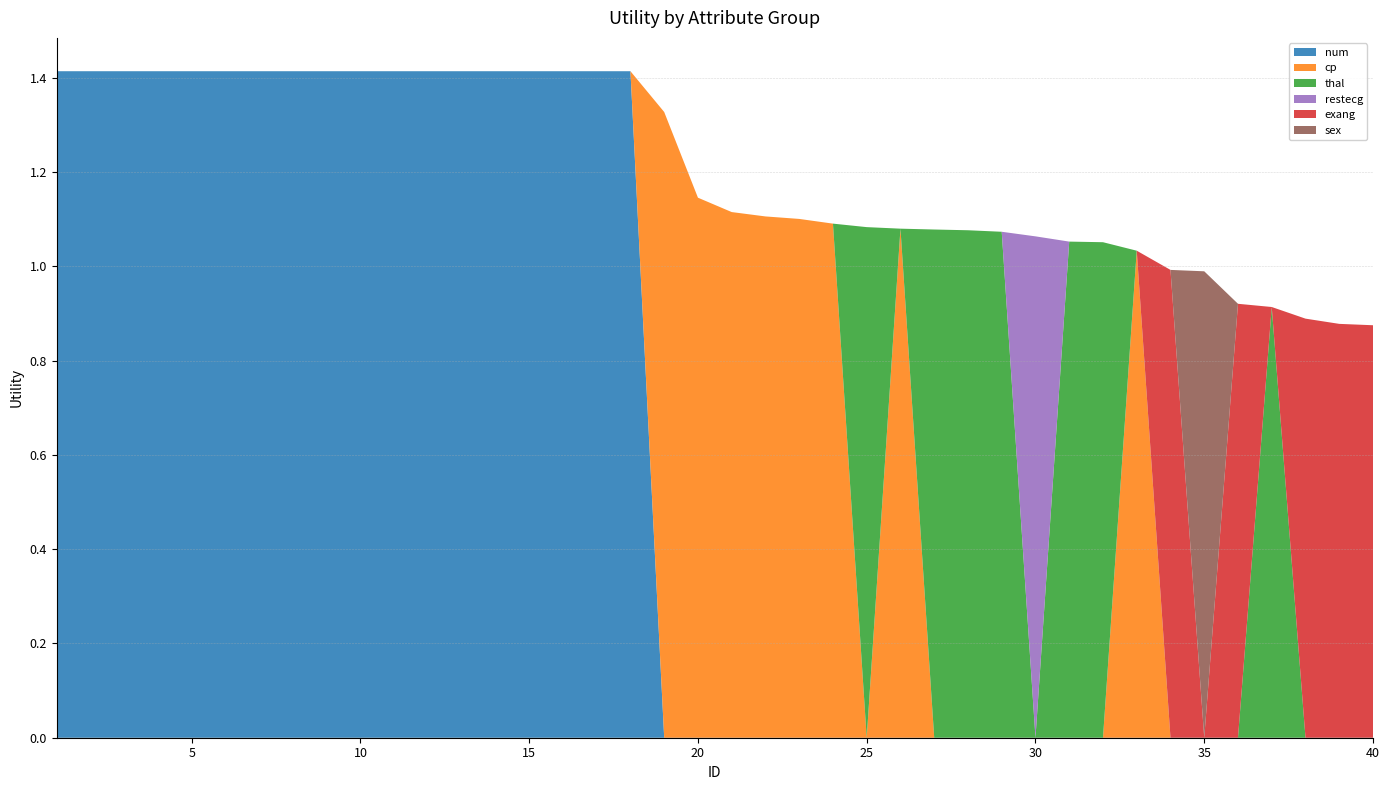

Reading left to right, what are all the values shown in this chart?

num: 1.4	1.4	1.4	1.4	1.4	1.4	1.4	1.4	1.4	1.4	1.4	1.4	1.4	1.4	1.4	1.4	1.4	1.4	0.0	0.0	0.0	0.0	0.0	0.0	0.0	0.0	0.0	0.0	0.0	0.0	0.0	0.0	0.0	0.0	0.0	0.0	0.0	0.0	0.0	0.0
cp: 0.0	0.0	0.0	0.0	0.0	0.0	0.0	0.0	0.0	0.0	0.0	0.0	0.0	0.0	0.0	0.0	0.0	0.0	1.3	1.1	1.1	1.1	1.1	1.1	0.0	1.1	0.0	0.0	0.0	0.0	0.0	0.0	1.0	0.0	0.0	0.0	0.0	0.0	0.0	0.0
thal: 0.0	0.0	0.0	0.0	0.0	0.0	0.0	0.0	0.0	0.0	0.0	0.0	0.0	0.0	0.0	0.0	0.0	0.0	0.0	0.0	0.0	0.0	0.0	0.0	1.1	0.0	1.1	1.1	1.1	0.0	1.1	1.1	0.0	0.0	0.0	0.0	0.9	0.0	0.0	0.0
restecg: 0.0	0.0	0.0	0.0	0.0	0.0	0.0	0.0	0.0	0.0	0.0	0.0	0.0	0.0	0.0	0.0	0.0	0.0	0.0	0.0	0.0	0.0	0.0	0.0	0.0	0.0	0.0	0.0	0.0	1.1	0.0	0.0	0.0	0.0	0.0	0.0	0.0	0.0	0.0	0.0
exang: 0.0	0.0	0.0	0.0	0.0	0.0	0.0	0.0	0.0	0.0	0.0	0.0	0.0	0.0	0.0	0.0	0.0	0.0	0.0	0.0	0.0	0.0	0.0	0.0	0.0	0.0	0.0	0.0	0.0	0.0	0.0	0.0	0.0	1.0	0.0	0.9	0.0	0.9	0.9	0.9
sex: 0.0	0.0	0.0	0.0	0.0	0.0	0.0	0.0	0.0	0.0	0.0	0.0	0.0	0.0	0.0	0.0	0.0	0.0	0.0	0.0	0.0	0.0	0.0	0.0	0.0	0.0	0.0	0.0	0.0	0.0	0.0	0.0	0.0	0.0	1.0	0.0	0.0	0.0	0.0	0.0